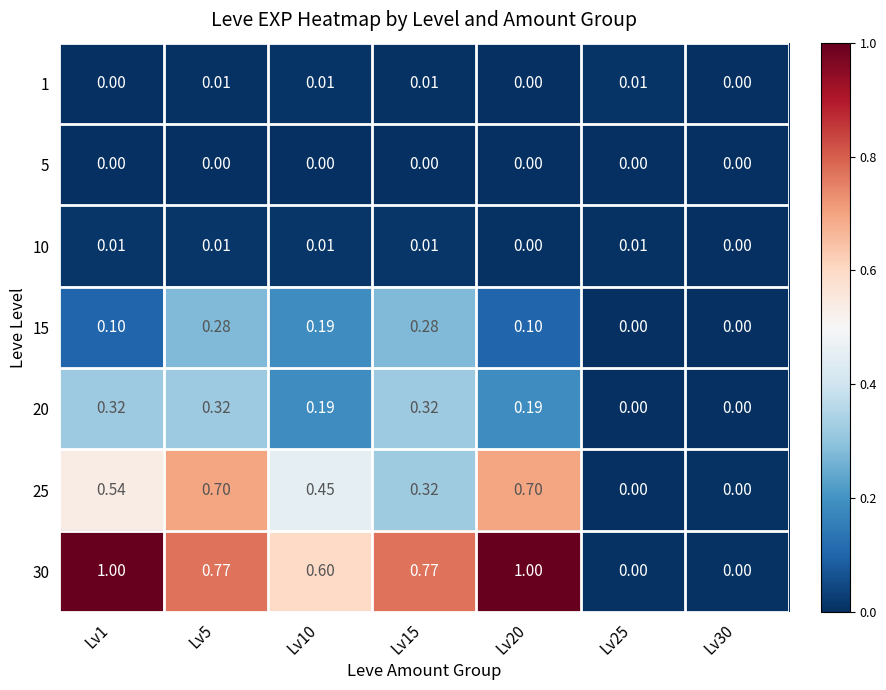

Is the value of 10 at Lv25 greater than the value of 30 at Lv25?

Yes